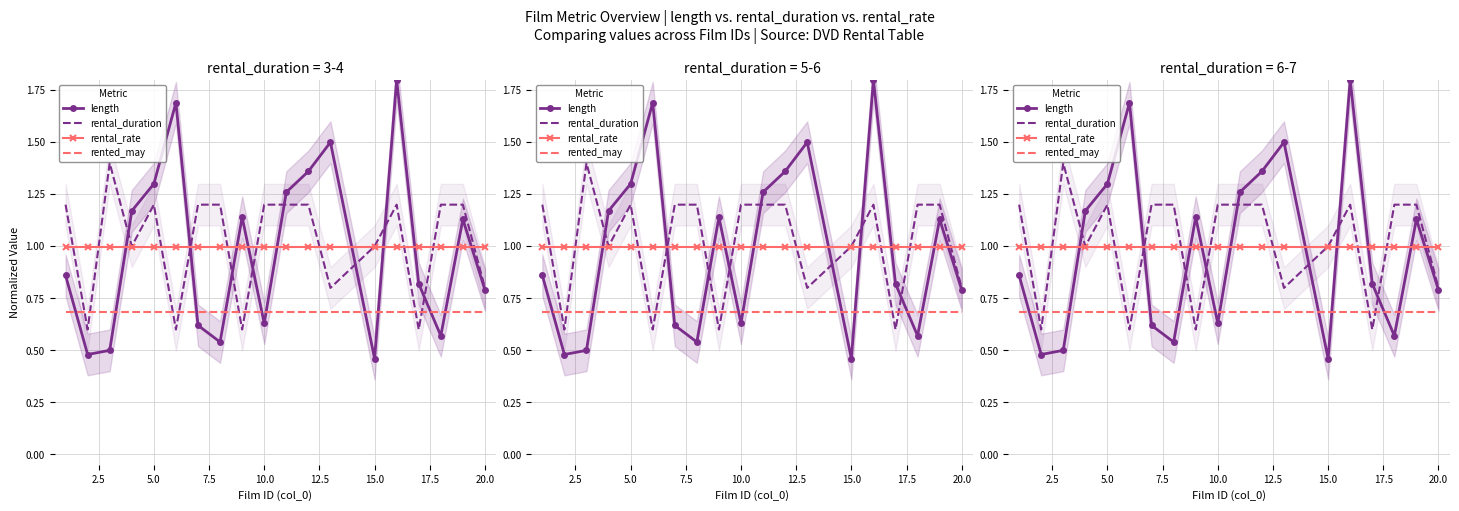

Reading right to left, extract all data points from this chart.

length: 0.8	1.1	0.6	0.8	1.8	0.5	1.5	1.4	1.3	0.6	1.1	0.5	0.6	1.7	1.3	1.2	0.5	0.5	0.9
rental_duration: 0.8	1.2	1.2	0.6	1.2	1.0	0.8	1.2	1.2	1.2	0.6	1.2	1.2	0.6	1.2	1.0	1.4	0.6	1.2
rental_rate: 1.0	1.0	1.0	1.0	1.0	1.0	1.0	1.0	1.0	1.0	1.0	1.0	1.0	1.0	1.0	1.0	1.0	1.0	1.0
rented_may: 0.7	0.7	0.7	0.7	0.7	0.7	0.7	0.7	0.7	0.7	0.7	0.7	0.7	0.7	0.7	0.7	0.7	0.7	0.7